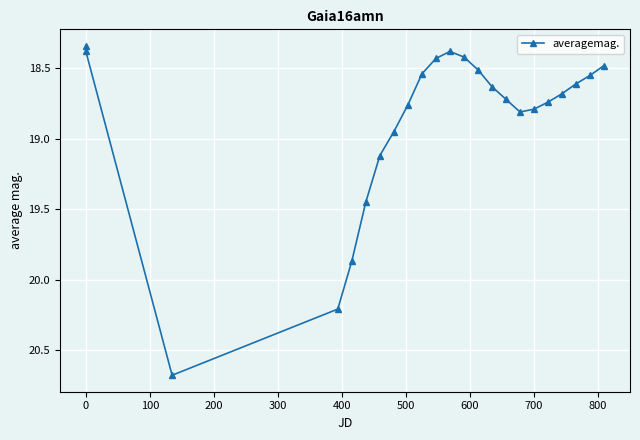

What is the greatest value displayed?

20.7